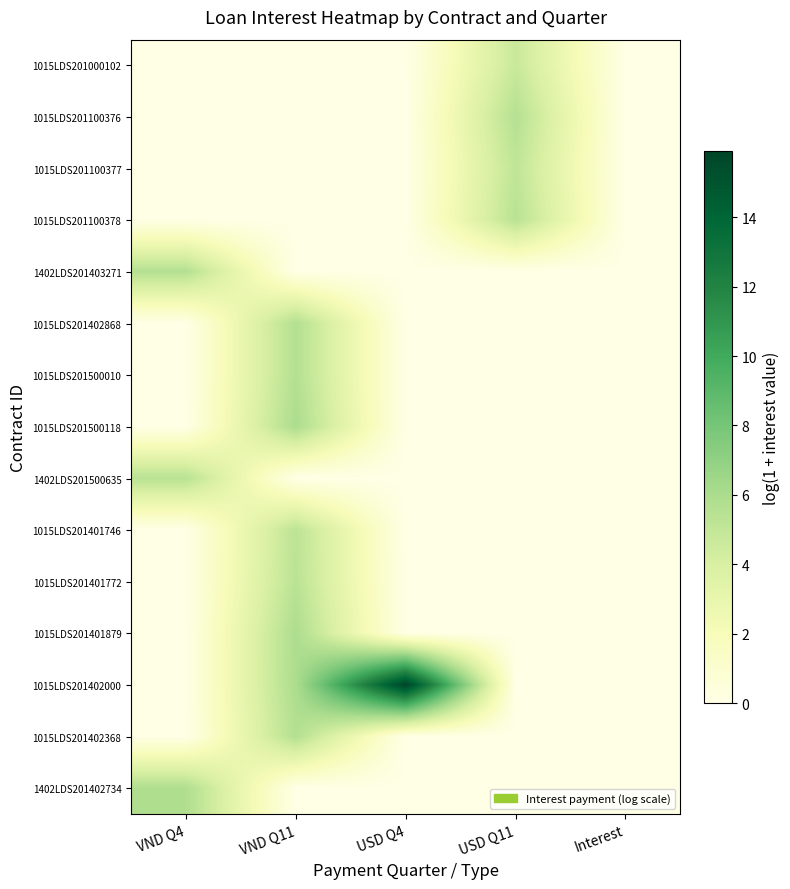

Count the number of data series in this chart.

15